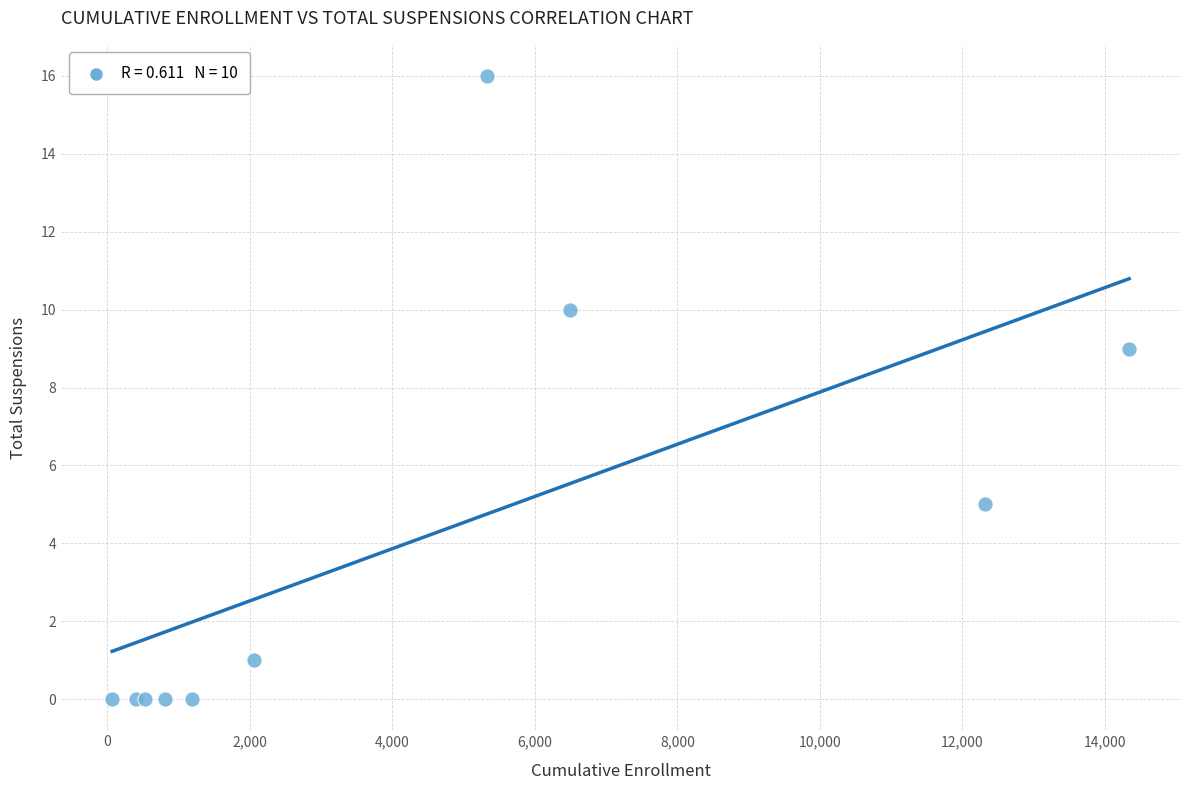

What Y value in the scatter plot is closest to 8?

9